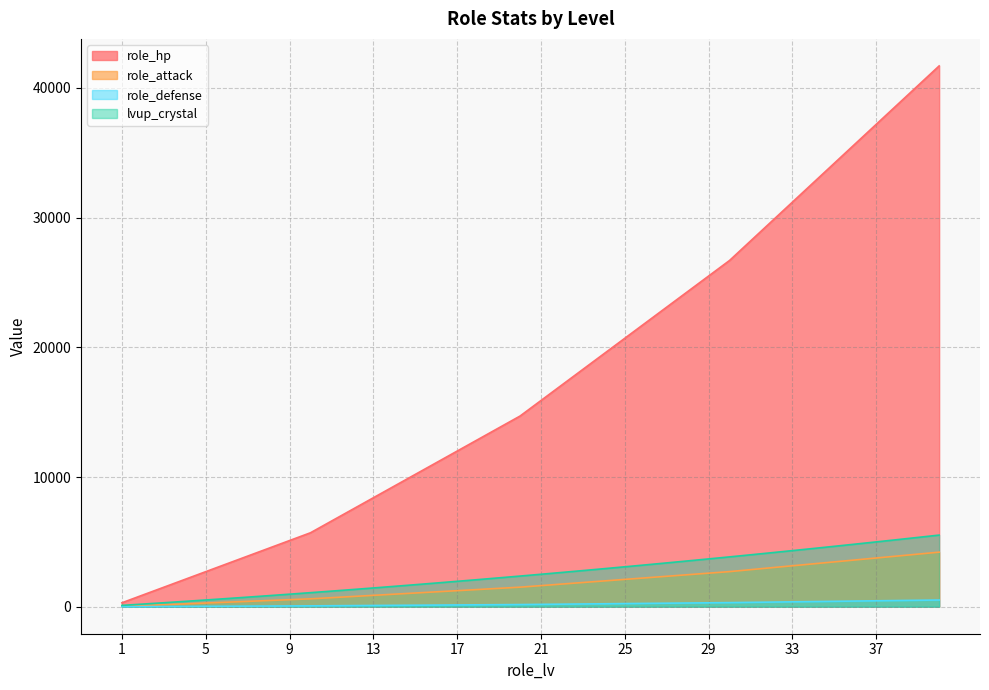

What is the greatest value displayed?

41700